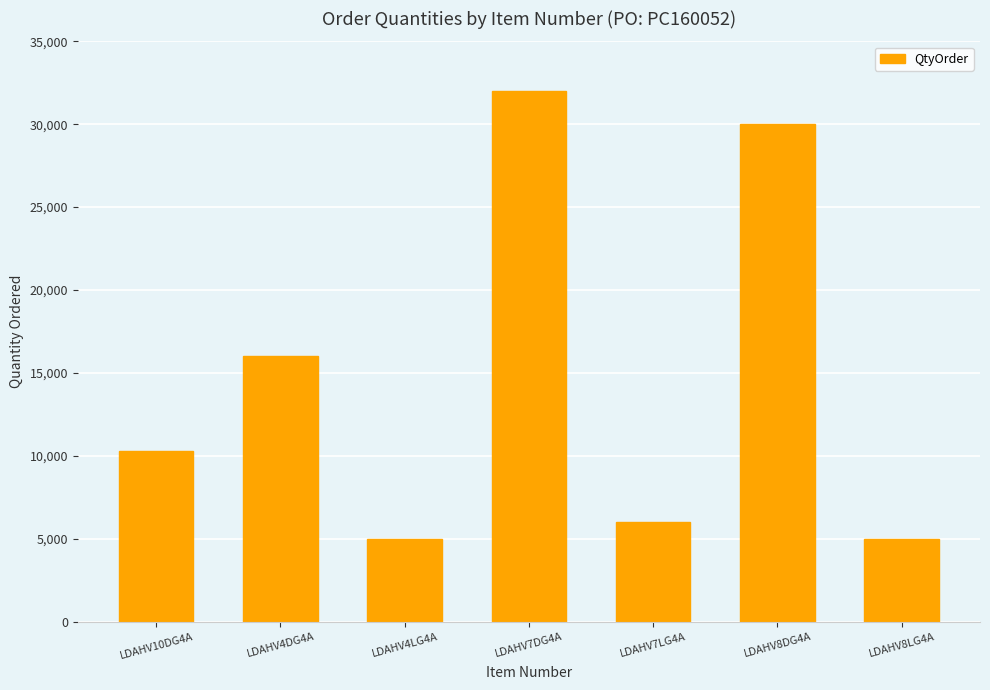

What is the ratio of the value at LDAHV8LG4A to the value at LDAHV4LG4A?

1.0